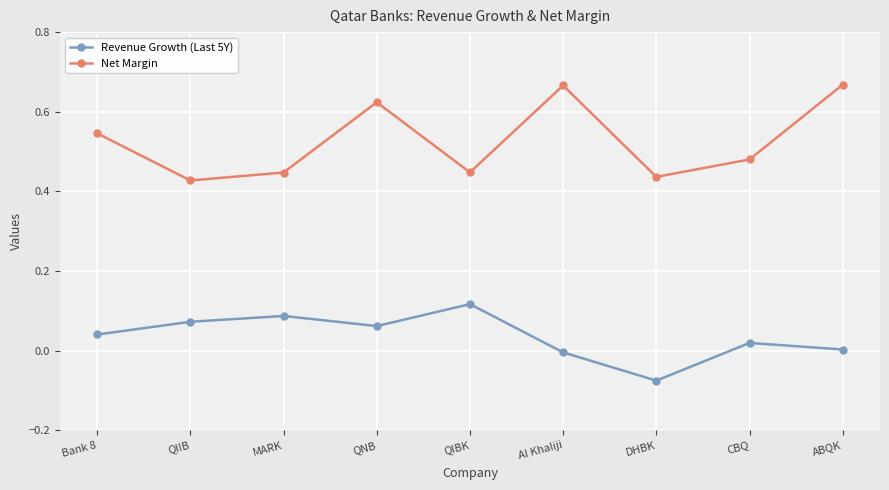

What is the label of the 9th point from the right?

Bank 8